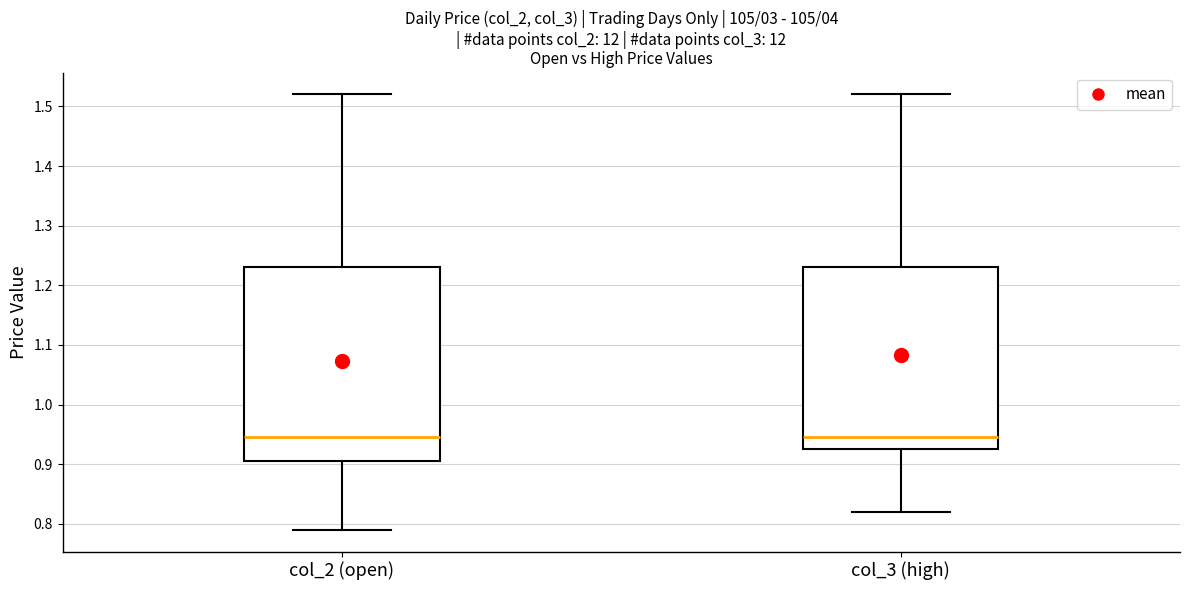

Comparing the boxes themselves (not the whiskers), which one is the tallest?

col_2 (open)